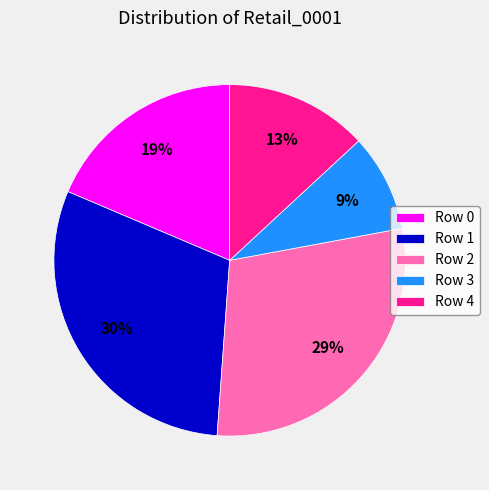

Do Row 4 and Row 1 together represent more than half of the pie?

No